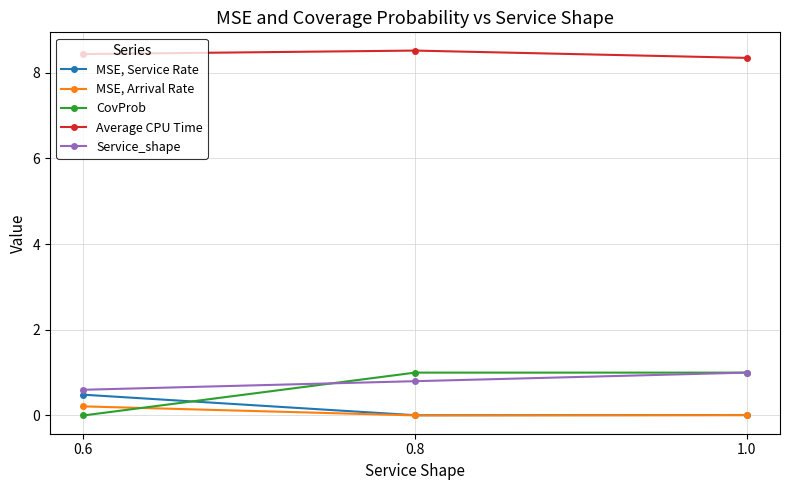

What is the sum of all MSE, Service Rate values?

0.5